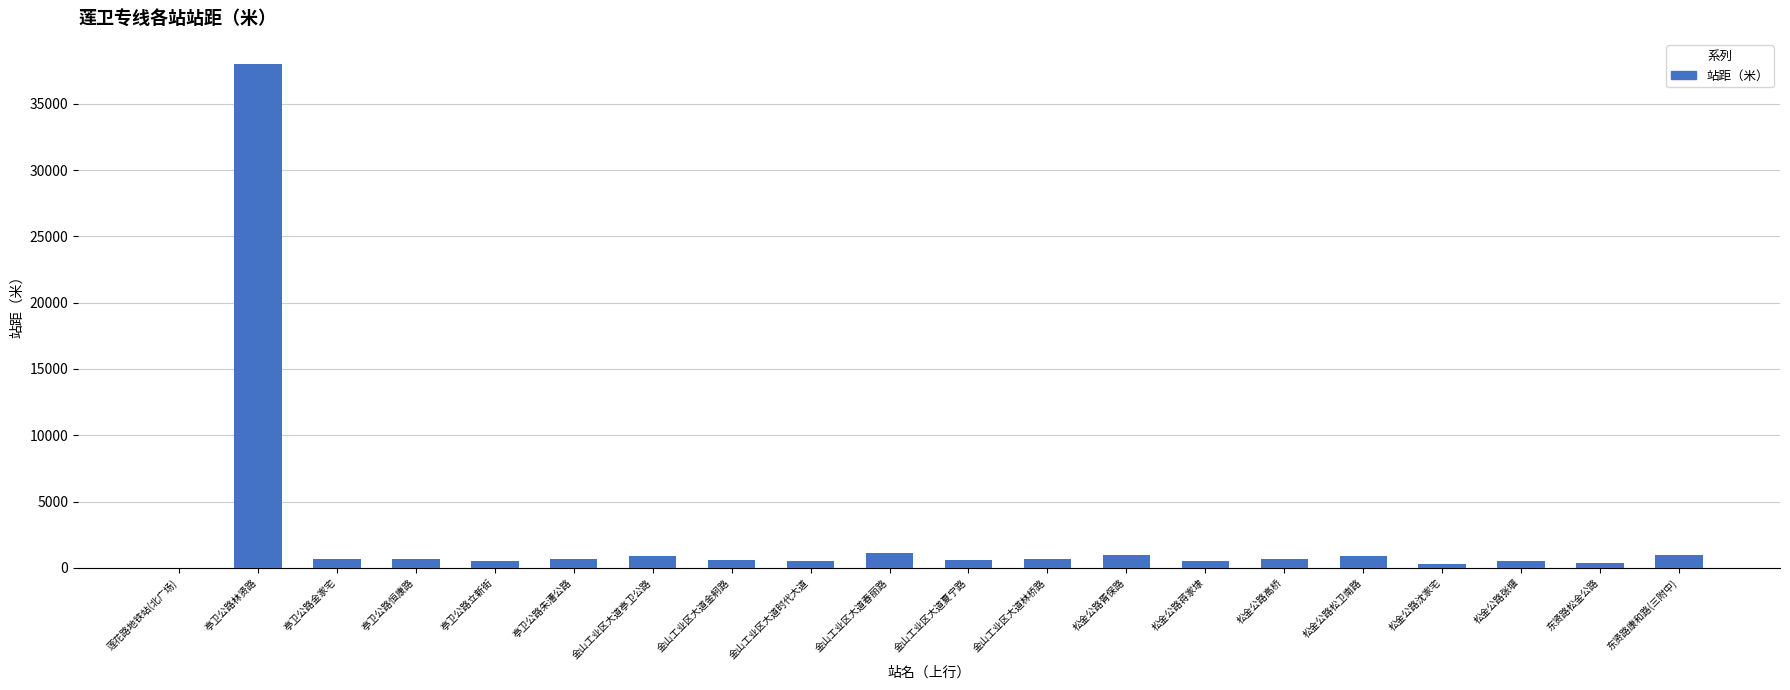

What is the sum of all values?

50300